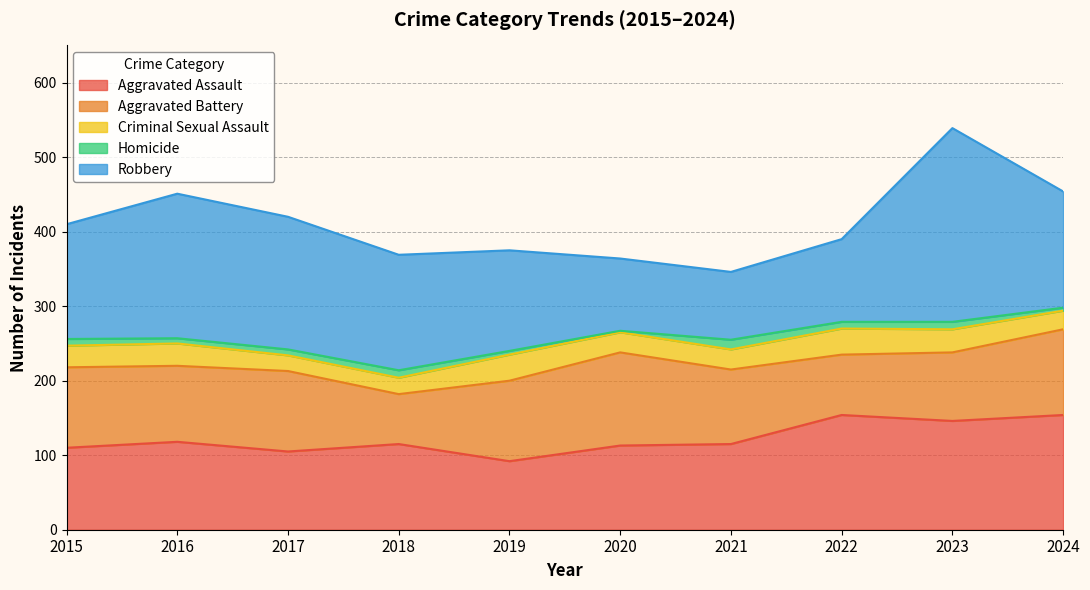

At which category is the sum across all series the highest?

2023